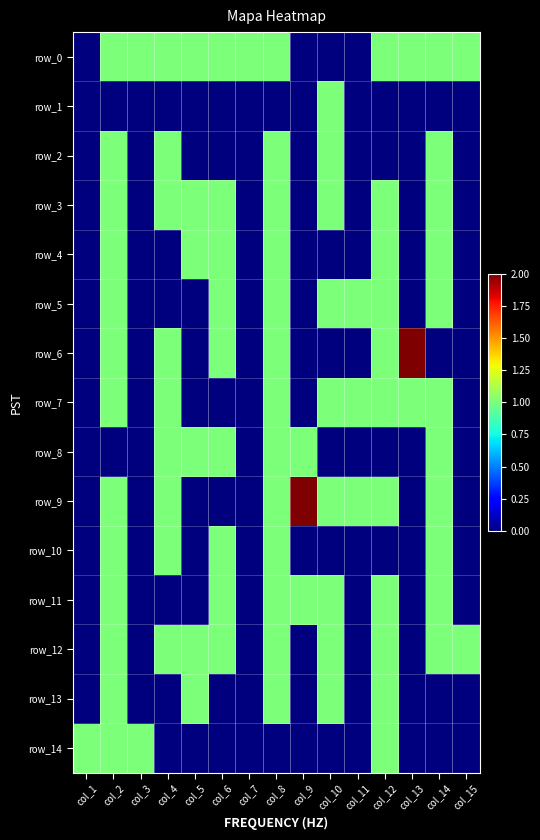

At which category is the sum across all series the highest?

col_2